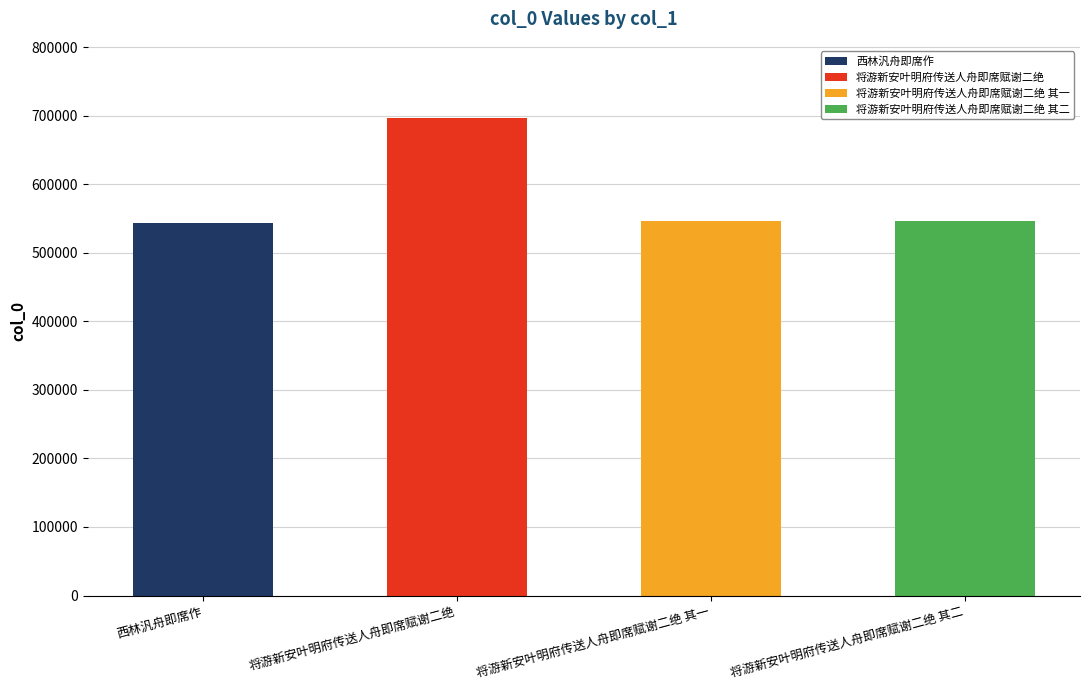

What position from the right is 将游新安叶明府传送人舟即席赋谢二绝 其二?

1